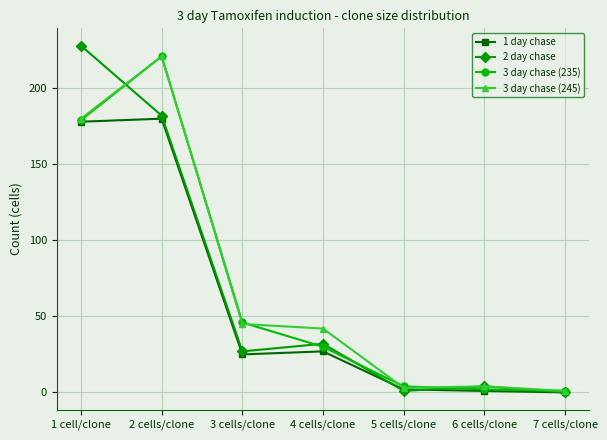

What is the label of the 2nd point from the left?

2 cells/clone